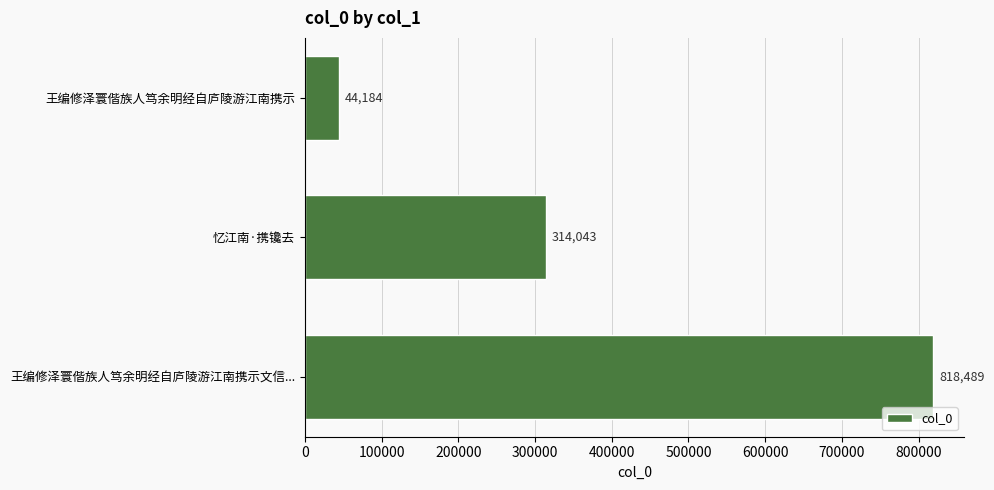

The value at 王编修泽寰偕族人笃余明经自庐陵游江南携示文信... is 818489. True or false?

True